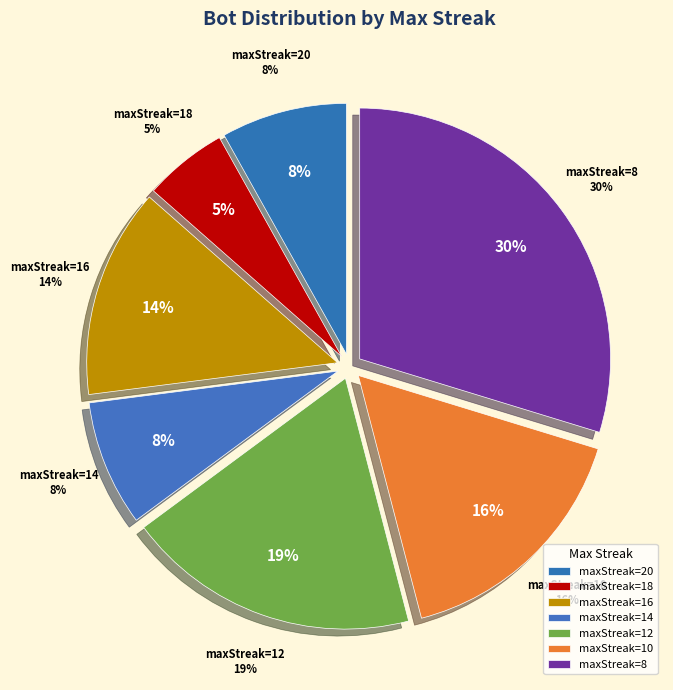

Does 8 represent more than half of the total?

No